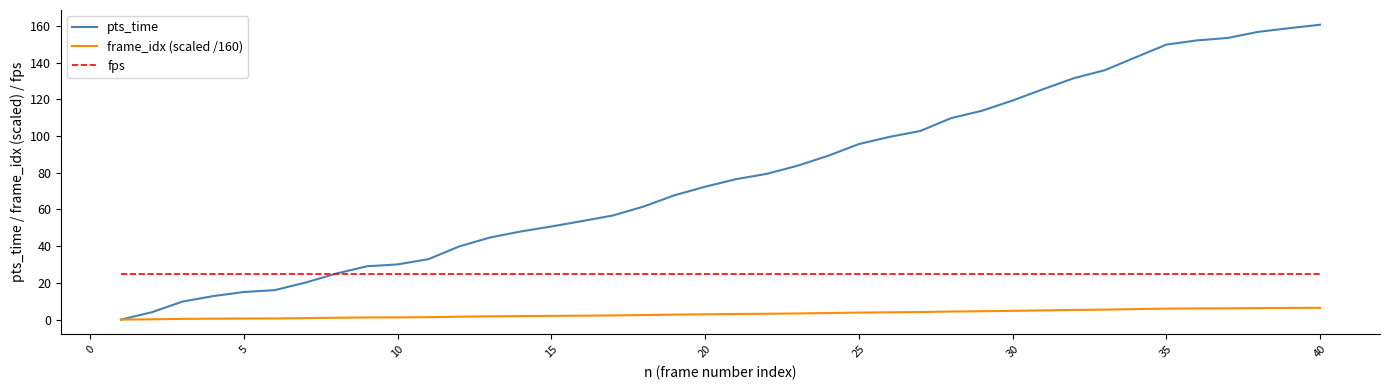

Which series has the largest total across all categories?

pts_time